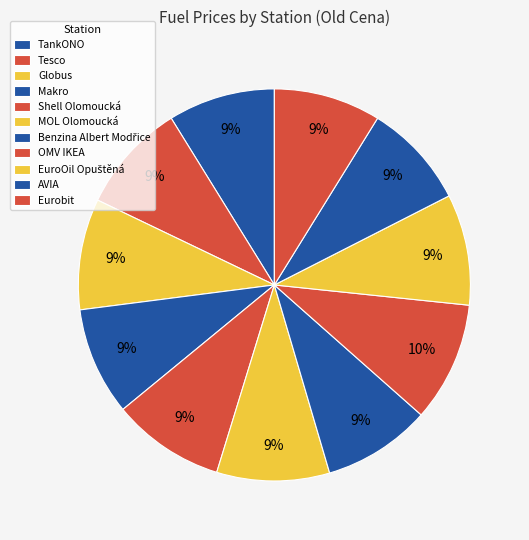

Is there any slice that represents more than half of the pie?

No